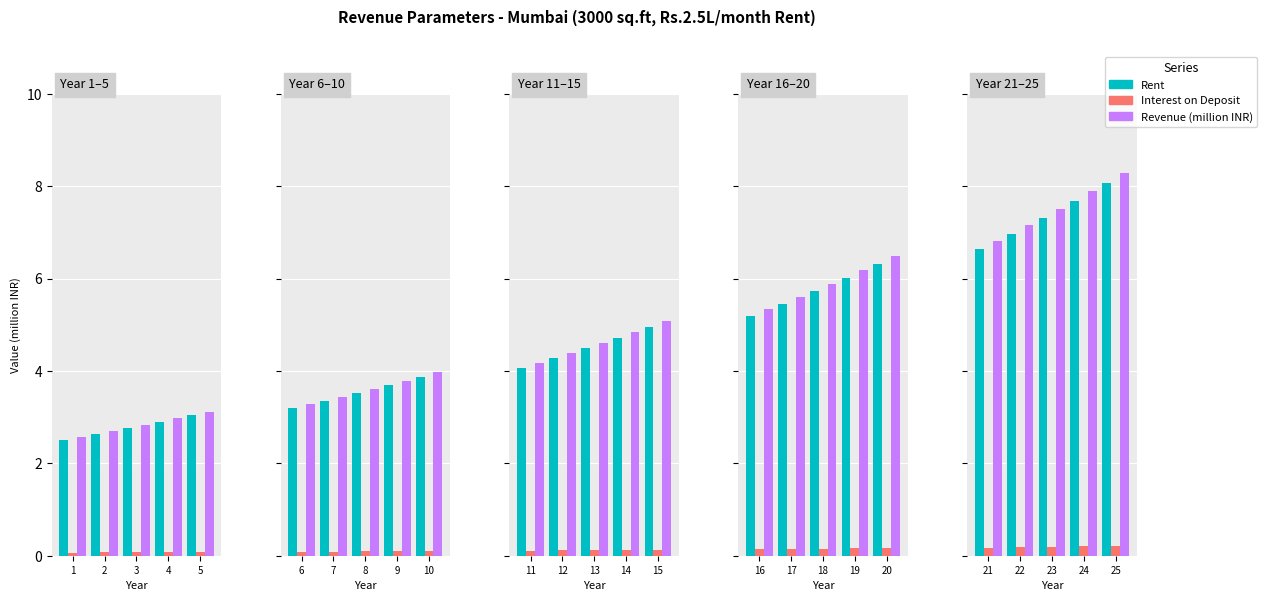

True or false: Revenue (million INR) has a value of 9.9 at 23.

False